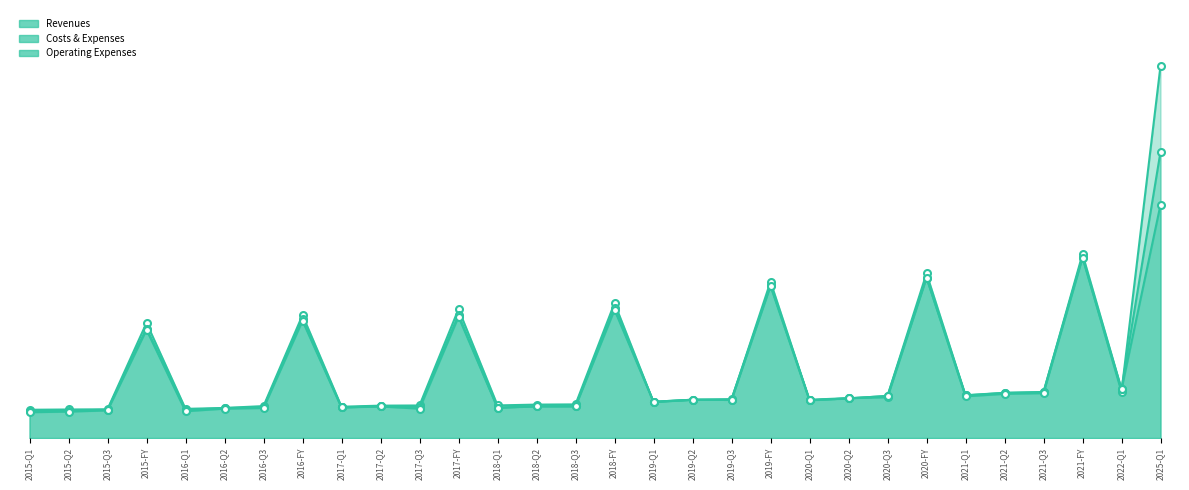

Is it true that Costs & Expenses equals 235905000 at 2018-Q1?

True